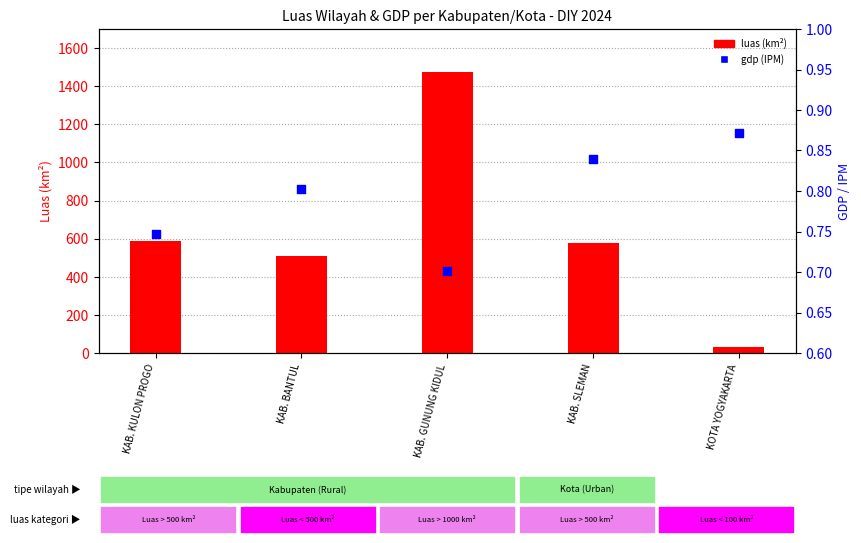

Between KAB. SLEMAN and KAB. BANTUL, which is larger?

KAB. SLEMAN